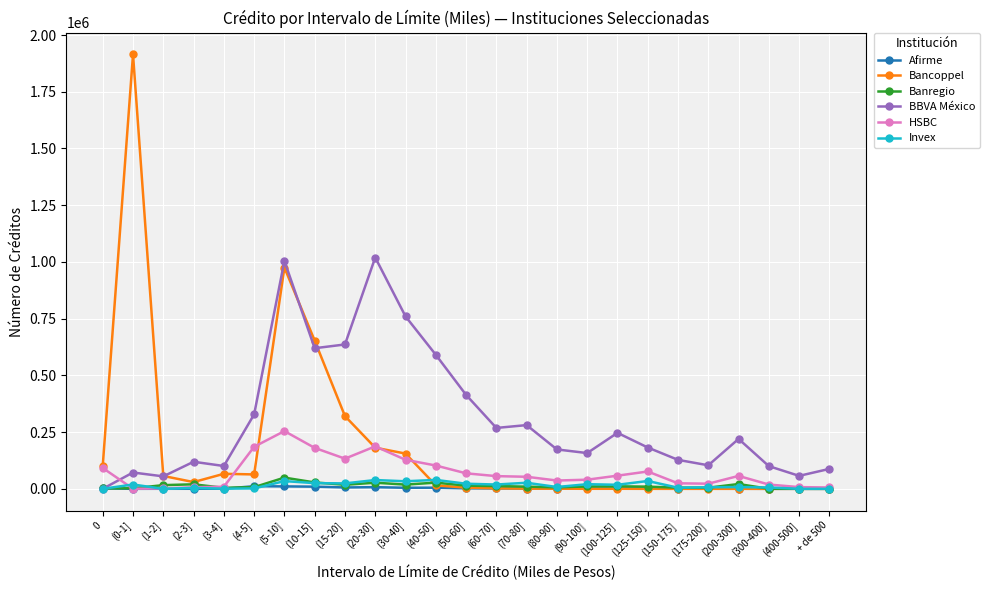

Is it true that Bancoppel equals 170649 at 0?

False